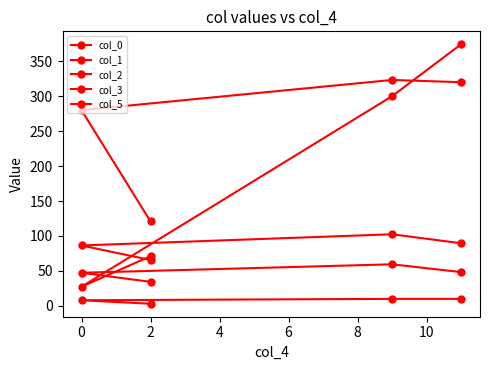

What is the difference between the maximum and minimum values in the col_2 series?

36.8